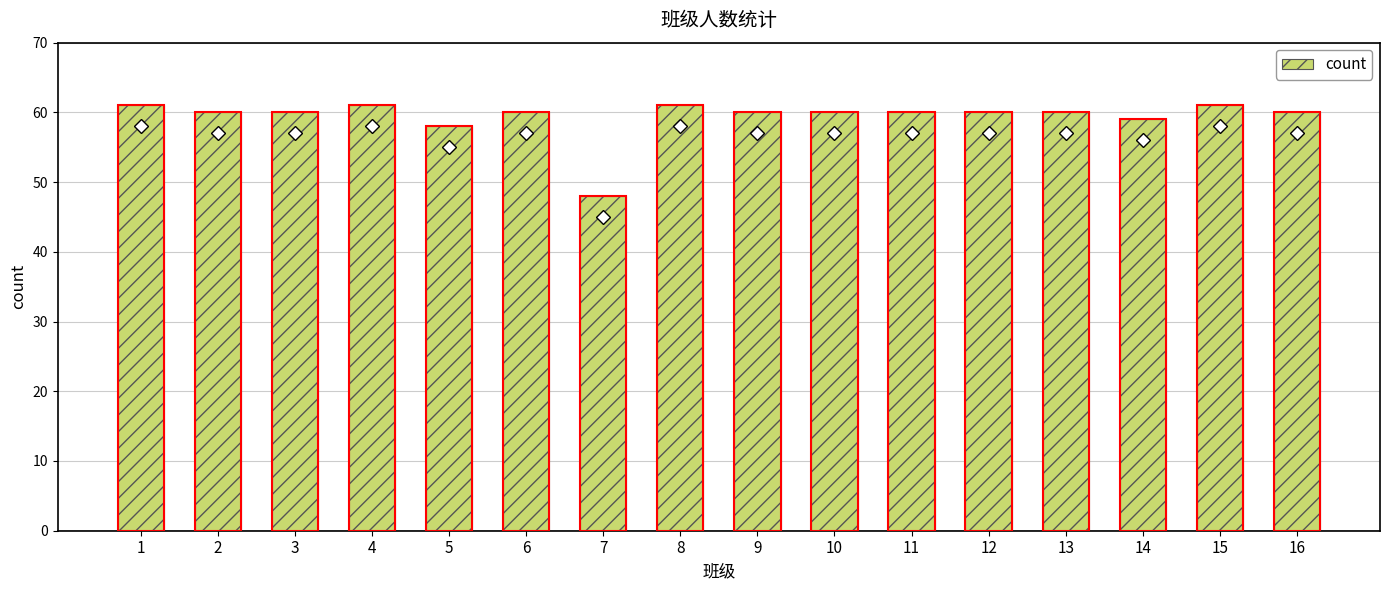

What is the value of the 5th bar from the left?

58